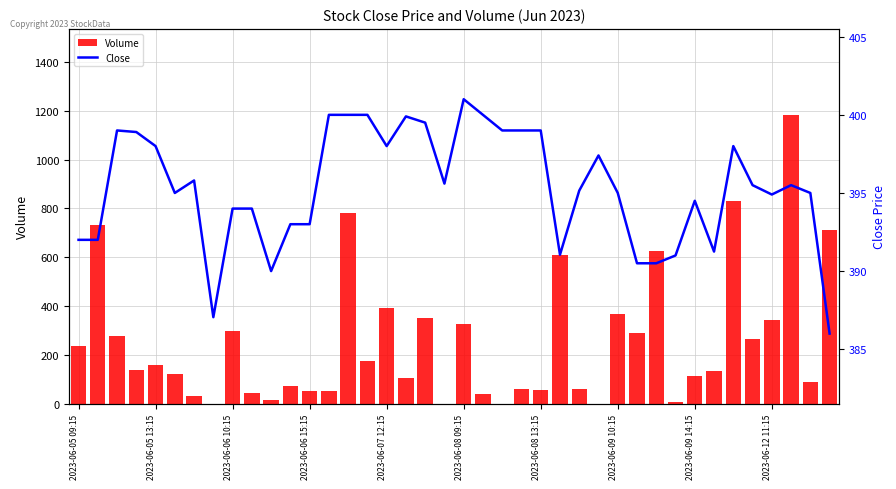

What is the highest value of the Volume series?

1181